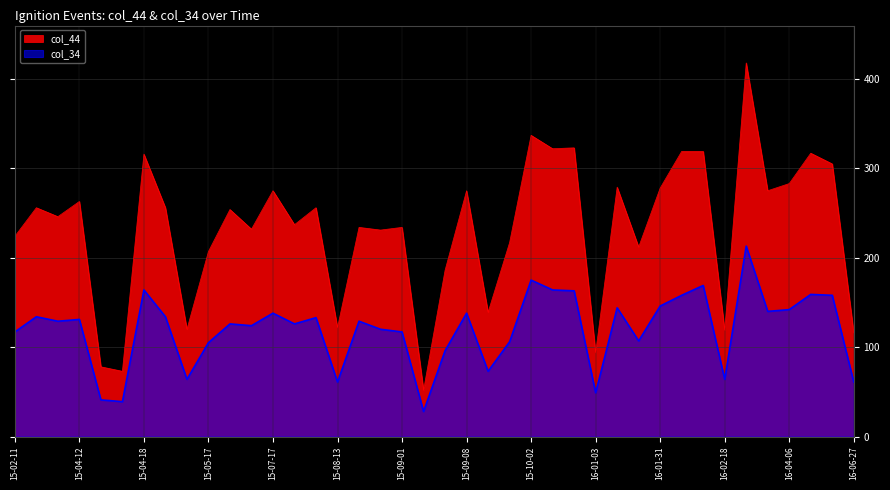

True or false: col_44 and col_34 intersect in this chart.

False